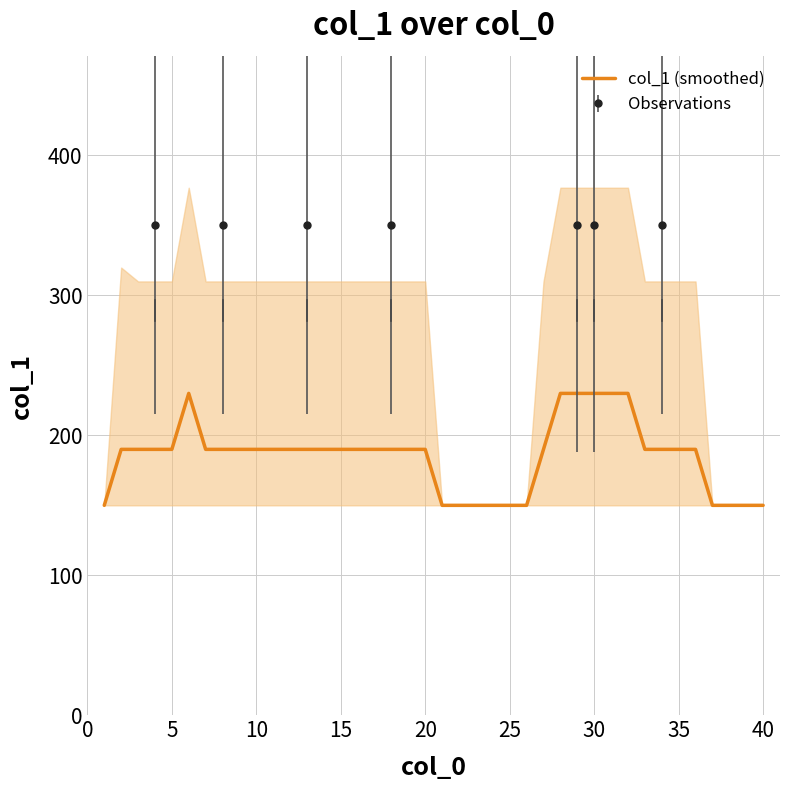

Reading left to right, transcribe all the data shown in this chart.

150	190	190	190	190	230	190	190	190	190	190	190	190	190	190	190	190	190	190	190	150	150	150	150	150	150	190	230	230	230	230	230	190	190	190	190	150	150	150	150